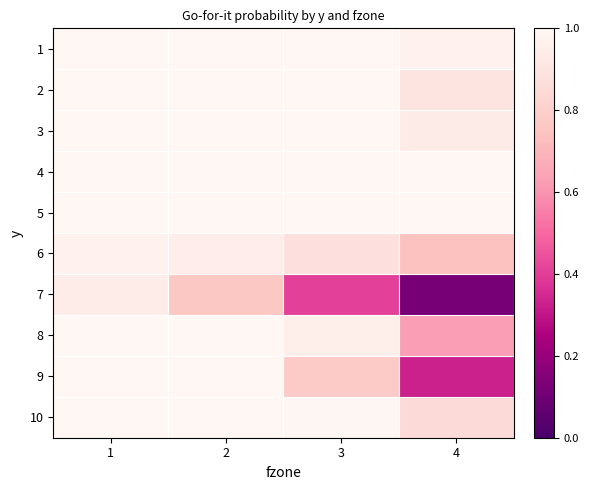

Count the number of categories in the chart.

4